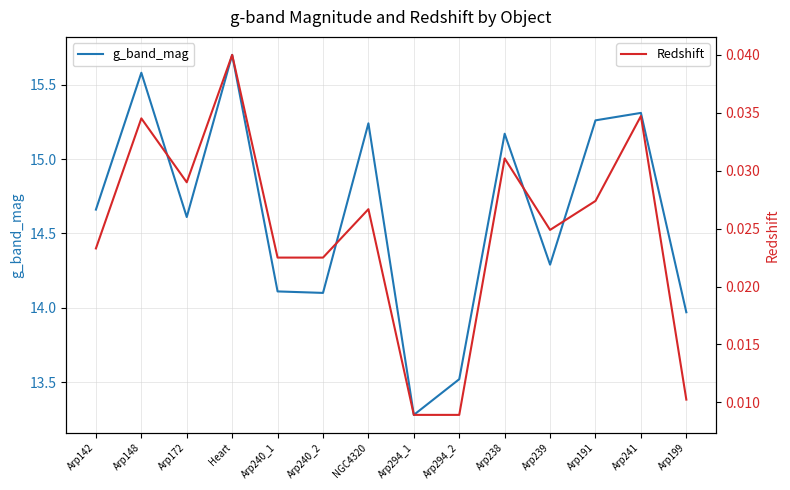

Reading left to right, extract all data points from this chart.

g_band_mag: Arp142=14.7	Arp148=15.6	Arp172=14.6	Heart=15.7	Arp240_1=14.1	Arp240_2=14.1	NGC4320=15.2	Arp294_1=13.3	Arp294_2=13.5	Arp238=15.2	Arp239=14.3	Arp191=15.3	Arp241=15.3	Arp199=14.0
Redshift: Arp142=0.0	Arp148=0.0	Arp172=0.0	Heart=0.0	Arp240_1=0.0	Arp240_2=0.0	NGC4320=0.0	Arp294_1=0.0	Arp294_2=0.0	Arp238=0.0	Arp239=0.0	Arp191=0.0	Arp241=0.0	Arp199=0.0